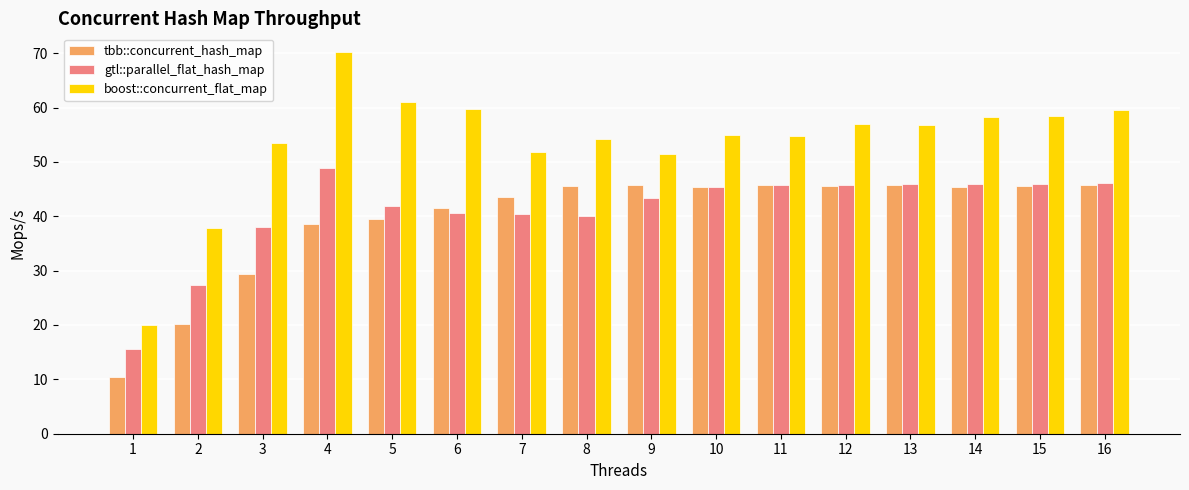

What is the value of the boost::concurrent_flat_map bar at the 5th from the left?

61.0